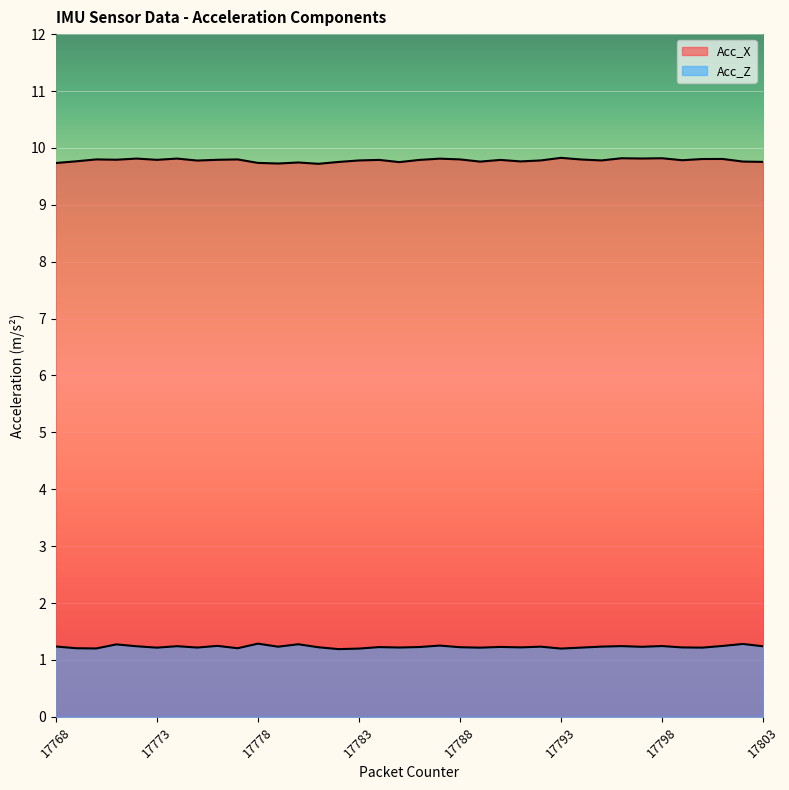

What is the highest value of the Acc_X series?

9.8